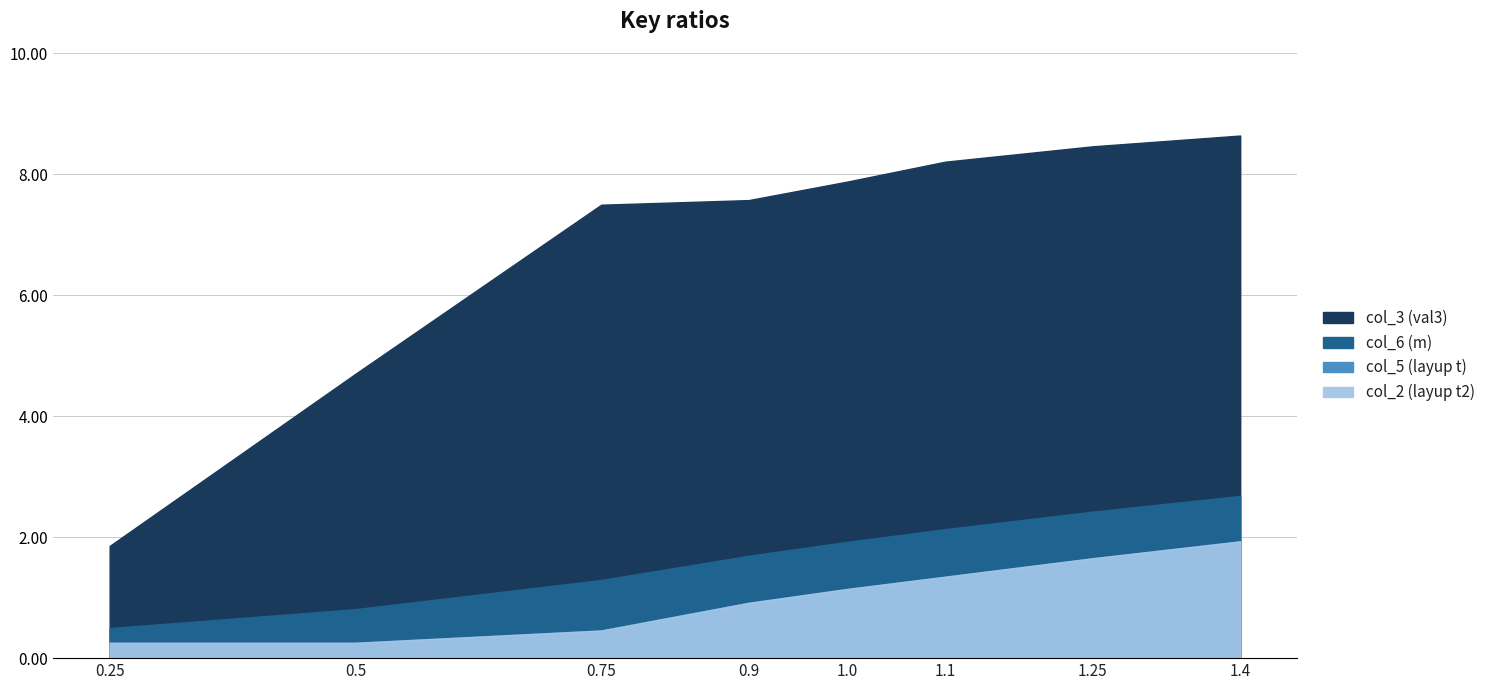

True or false: col_5 (layup t) and col_2 (layup t2) cross at least once.

False